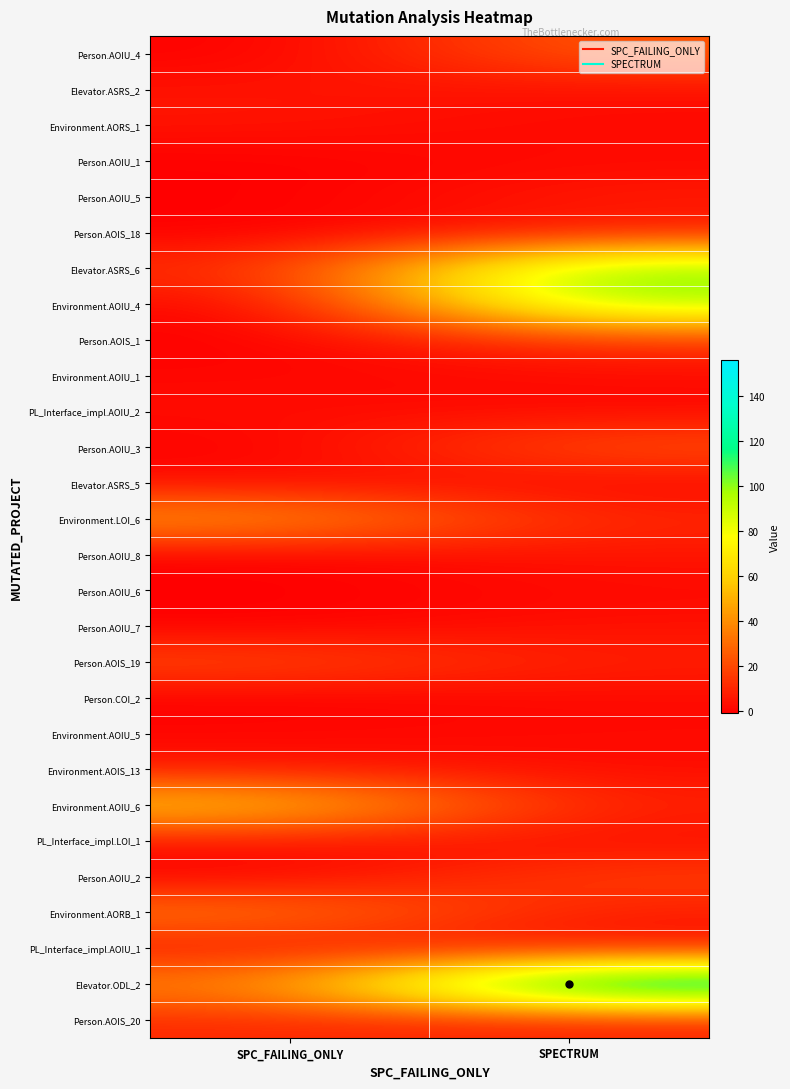

What is the spread (max minus min) of values at SPC_FAILING_ONLY?

62